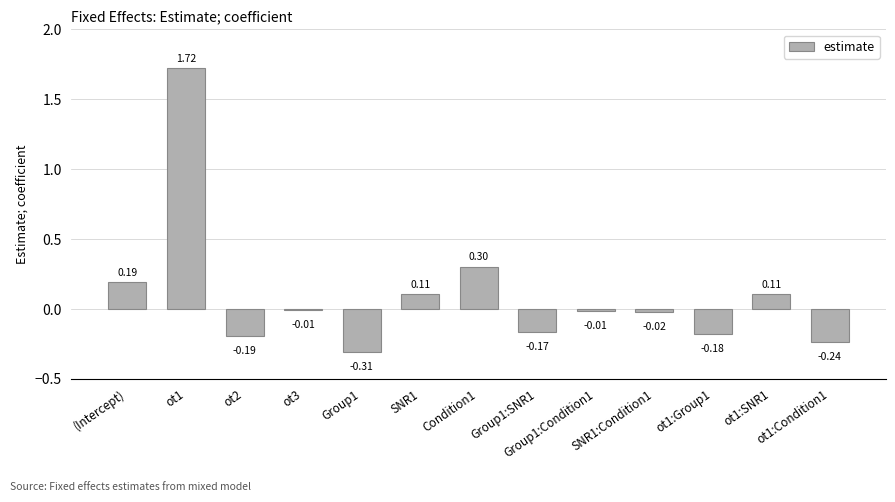

Are the bars horizontal?

No